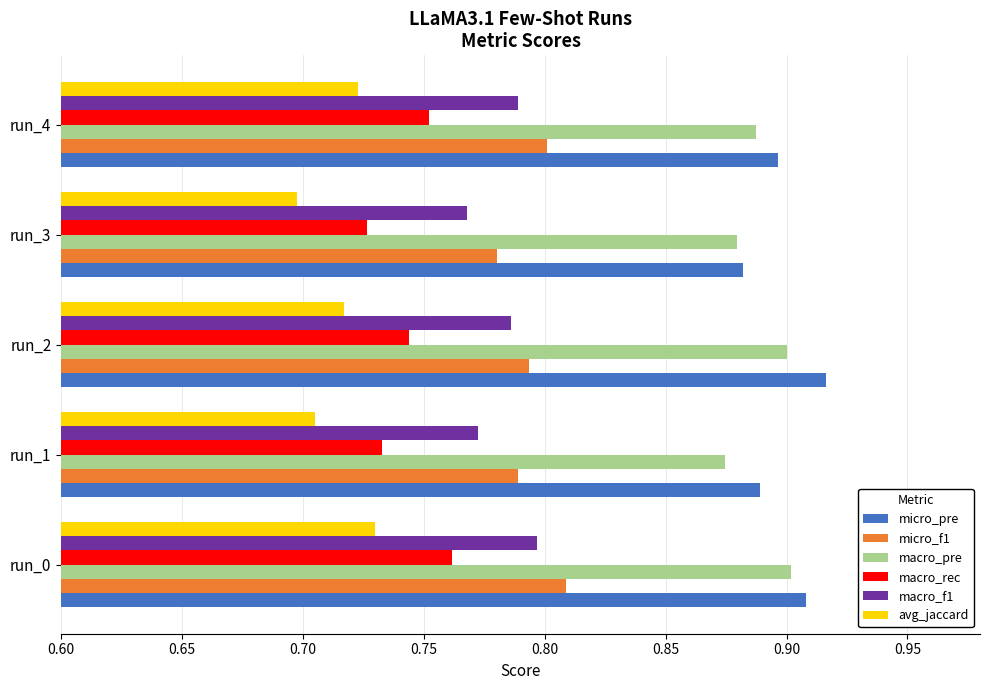

At which category is the sum across all series the highest?

run_0